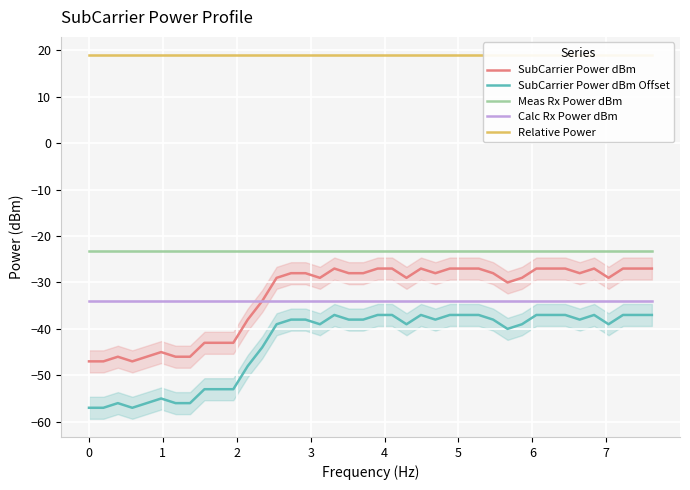

What is the lowest value of the SubCarrier Power dBm Offset series?

-57.0